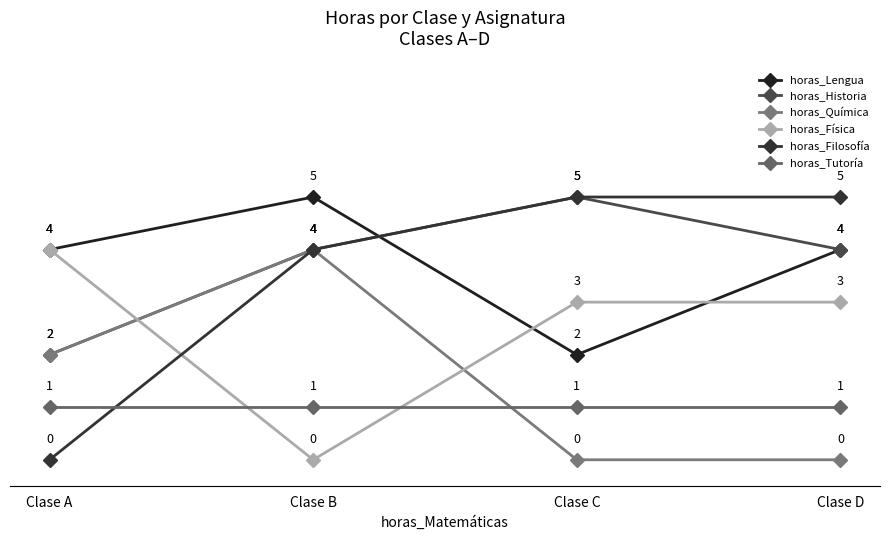

How many interior local peaks does the horas_Química series have?

1